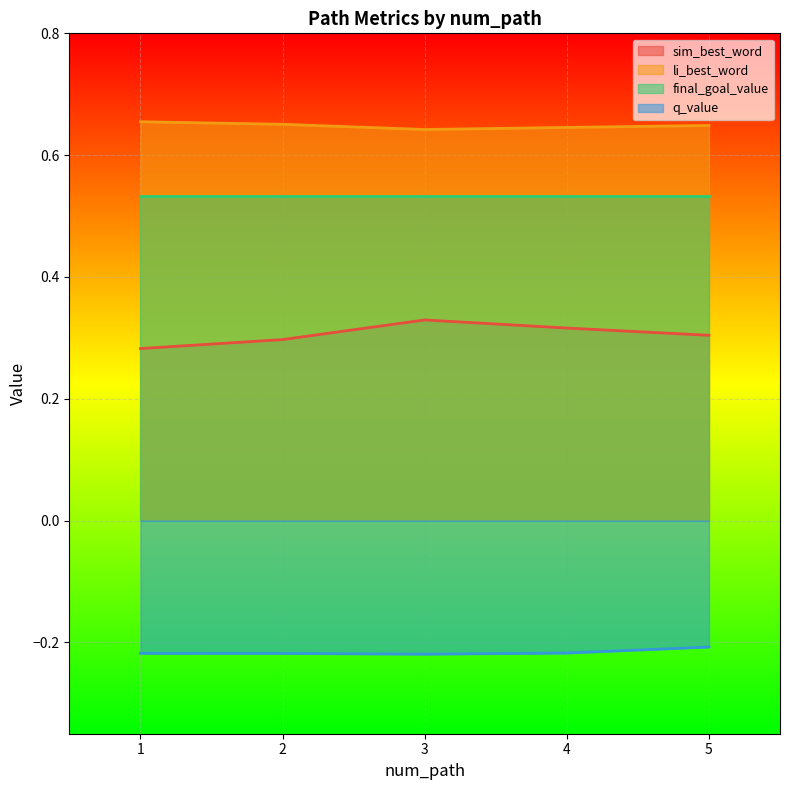

Is the value of sim_best_word at 1 greater than the value of q_value at 4?

Yes